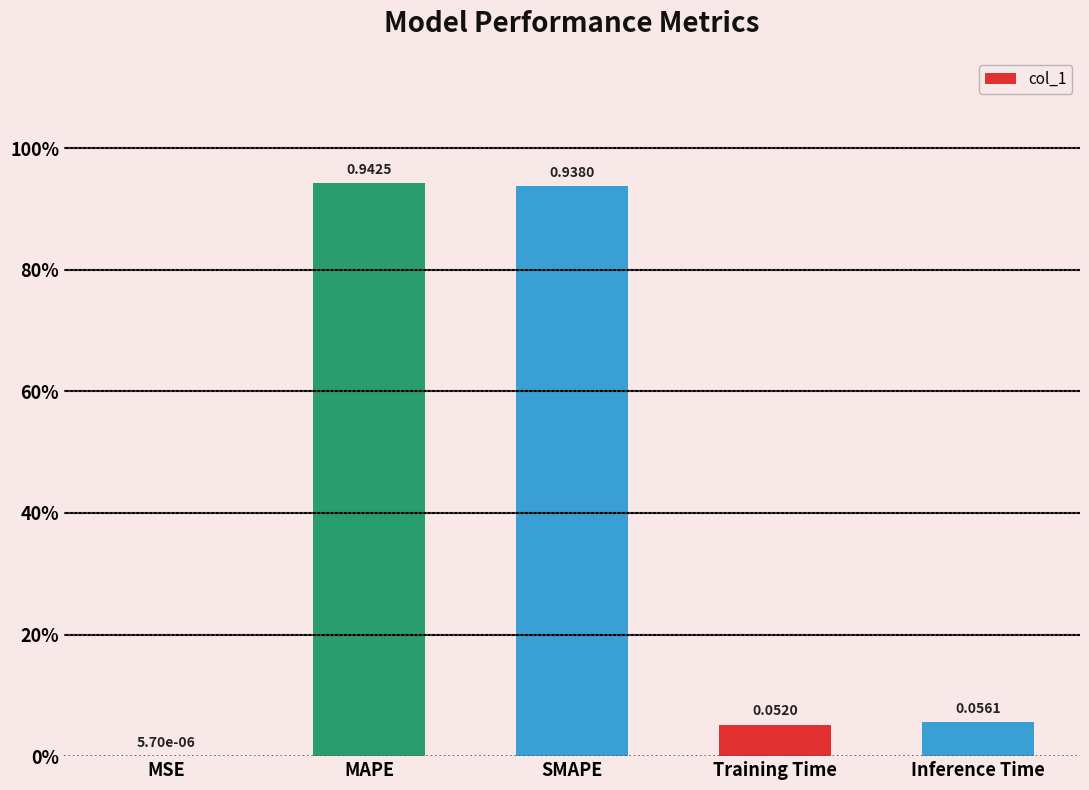

Are the bars horizontal?

No